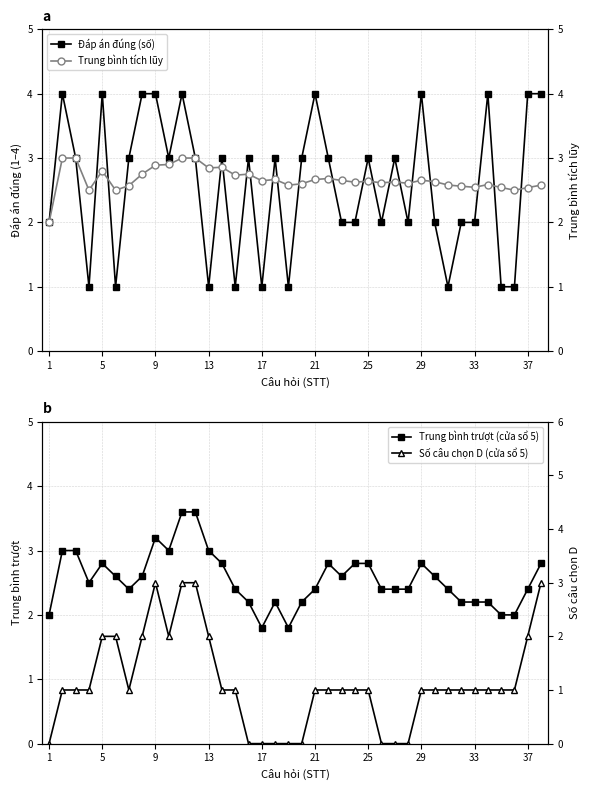

How many lines are shown in the chart?

4